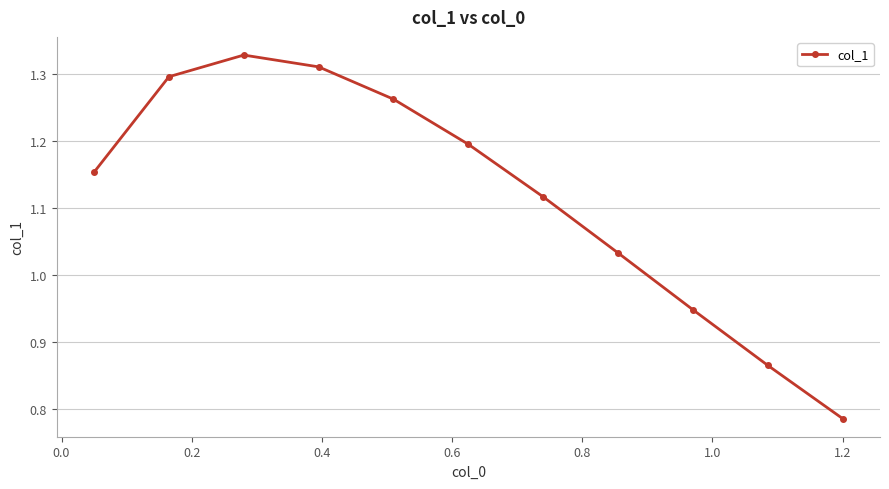

True or false: the data has more than 1 interior local peaks.

False